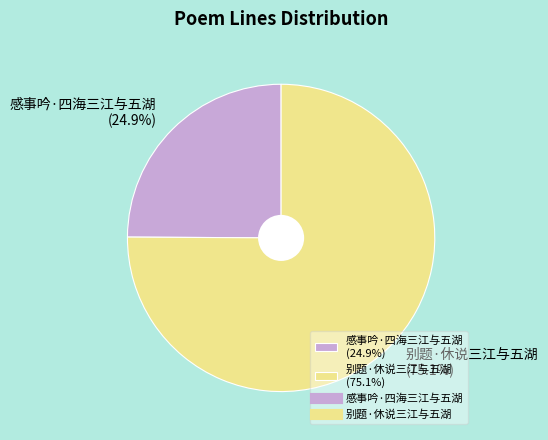

What is the smallest slice in the pie chart?

感事吟·四海三江与五湖